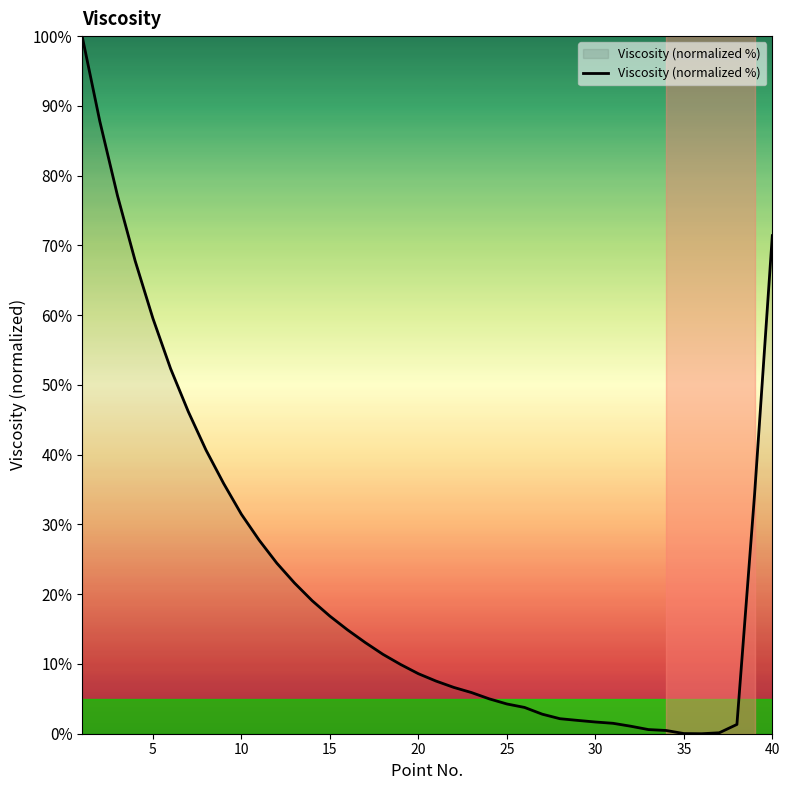

What is the difference between the maximum and minimum values?

100.0